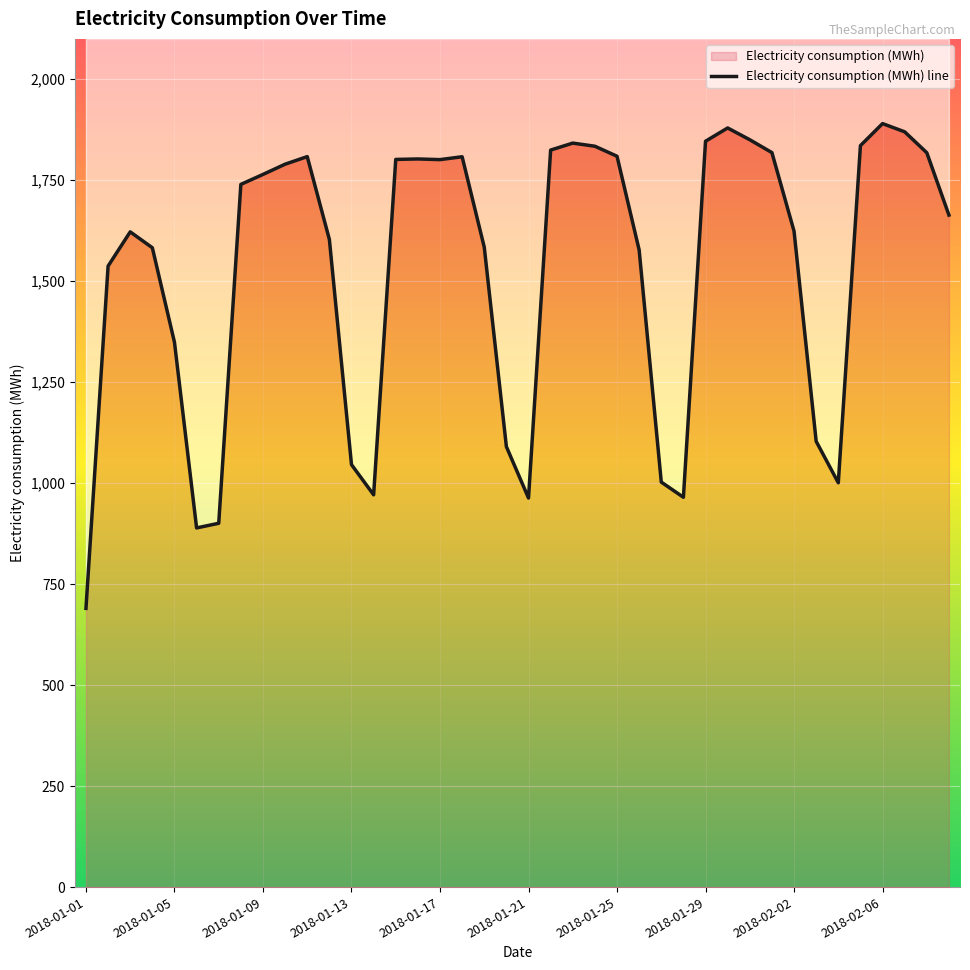

True or false: the data shows 1834.2 at 23.

True